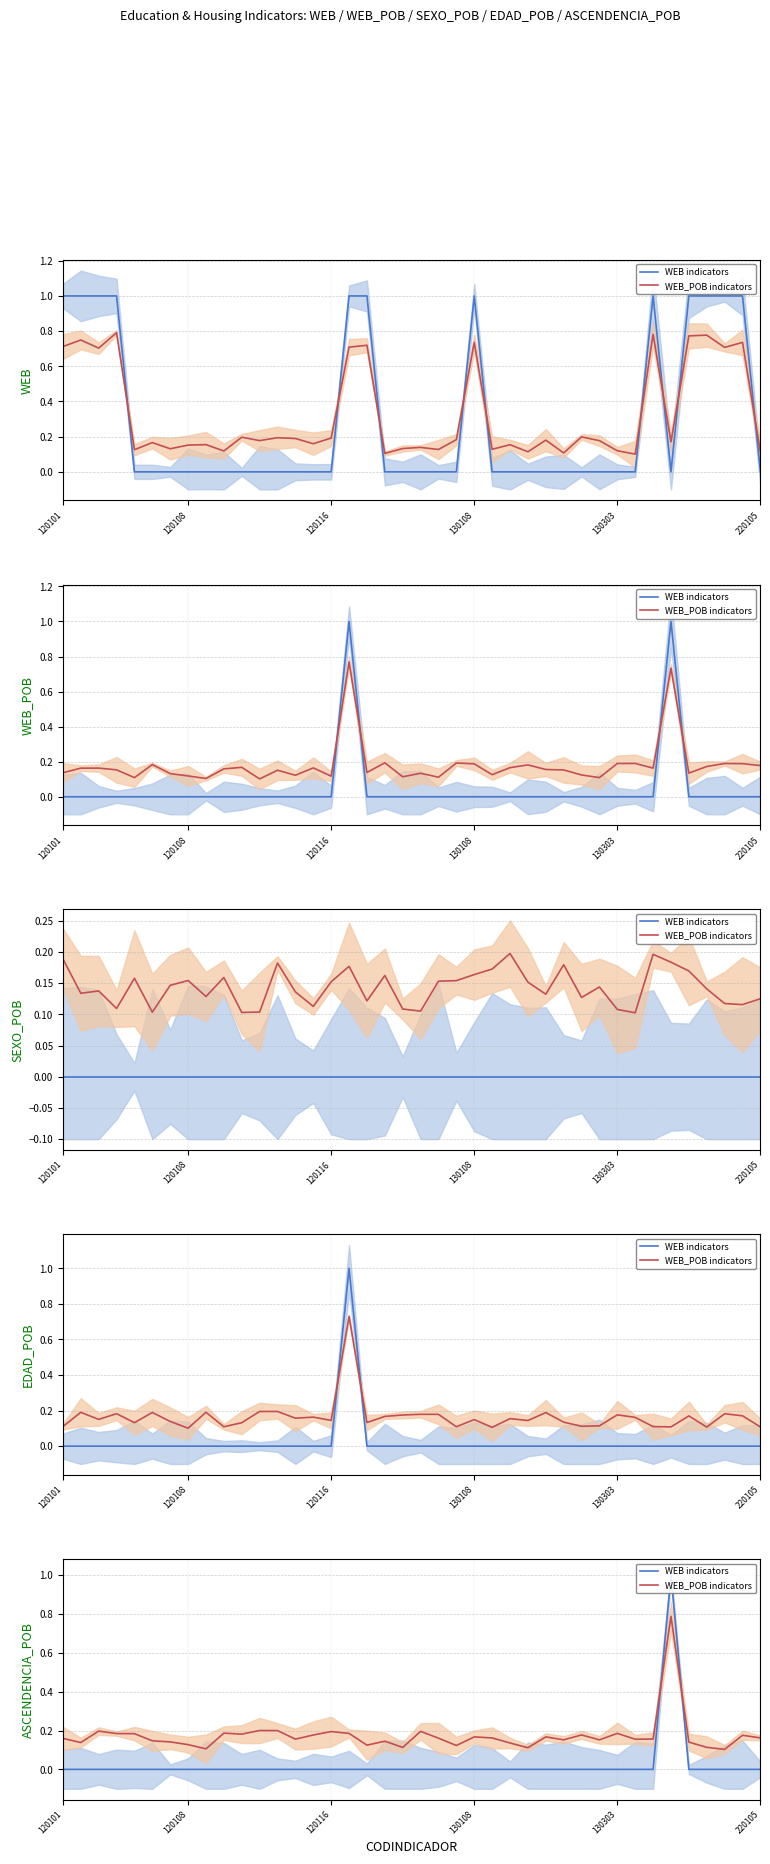

Which series has the widest spread of values?

WEB indicators